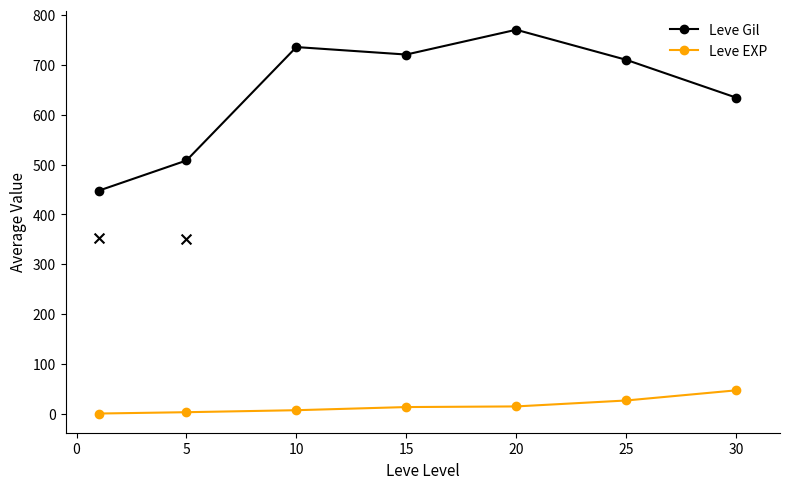

Is the value of Leve Gil at 15 greater than the value of Leve EXP at 10?

Yes